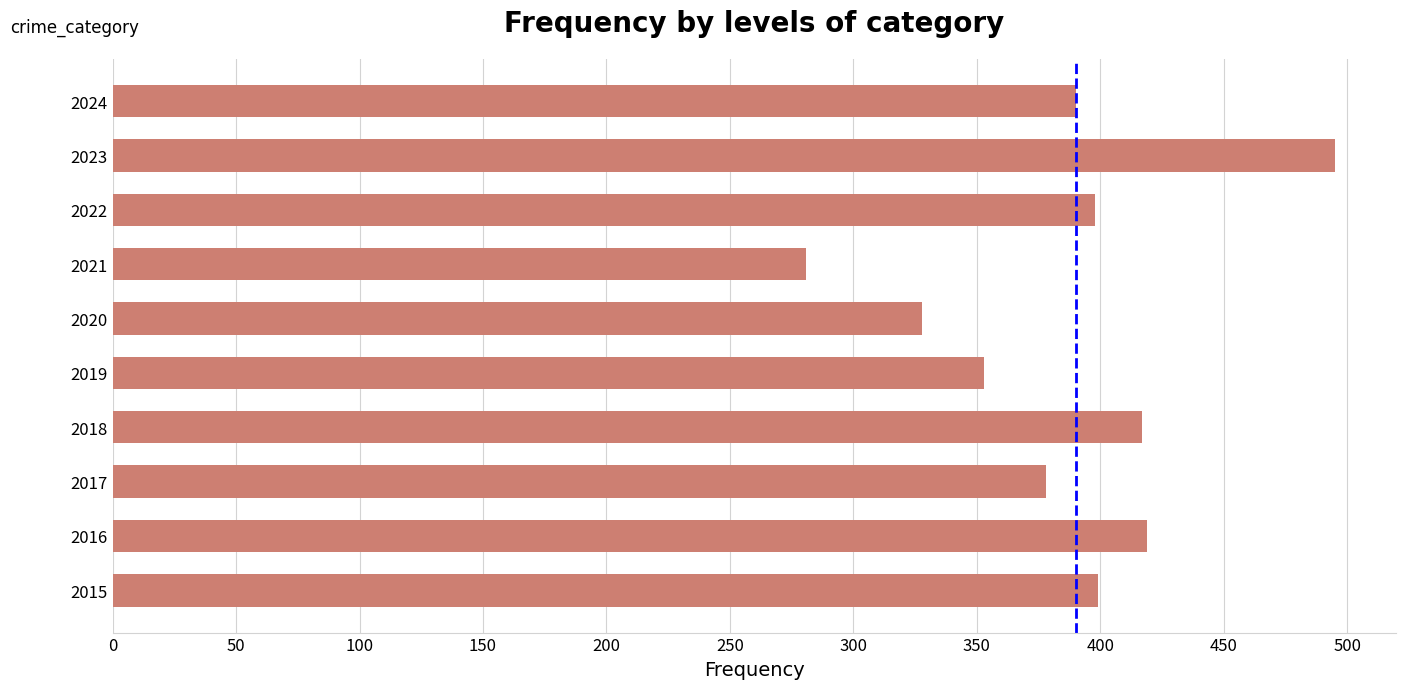

What is the difference between the second highest and second lowest values?

91